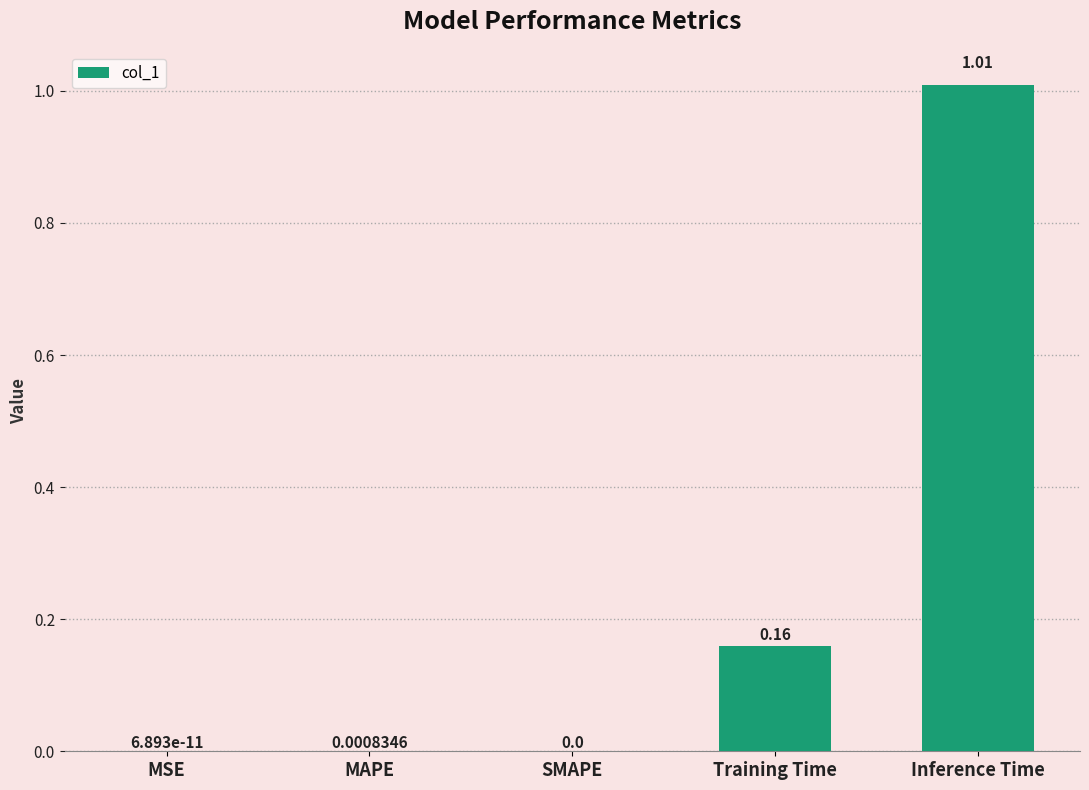

The value at Inference Time is 0.3. True or false?

False